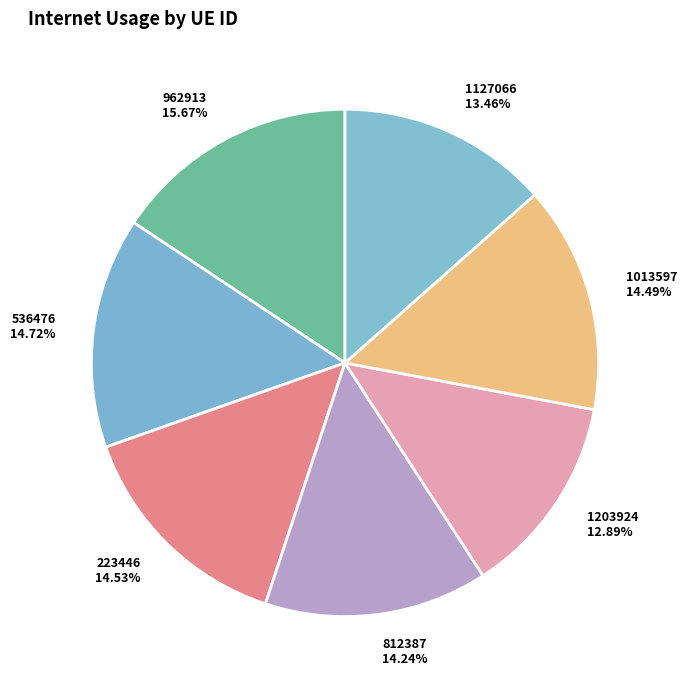

Do 1013597 and 1127066 together represent more than half of the pie?

No